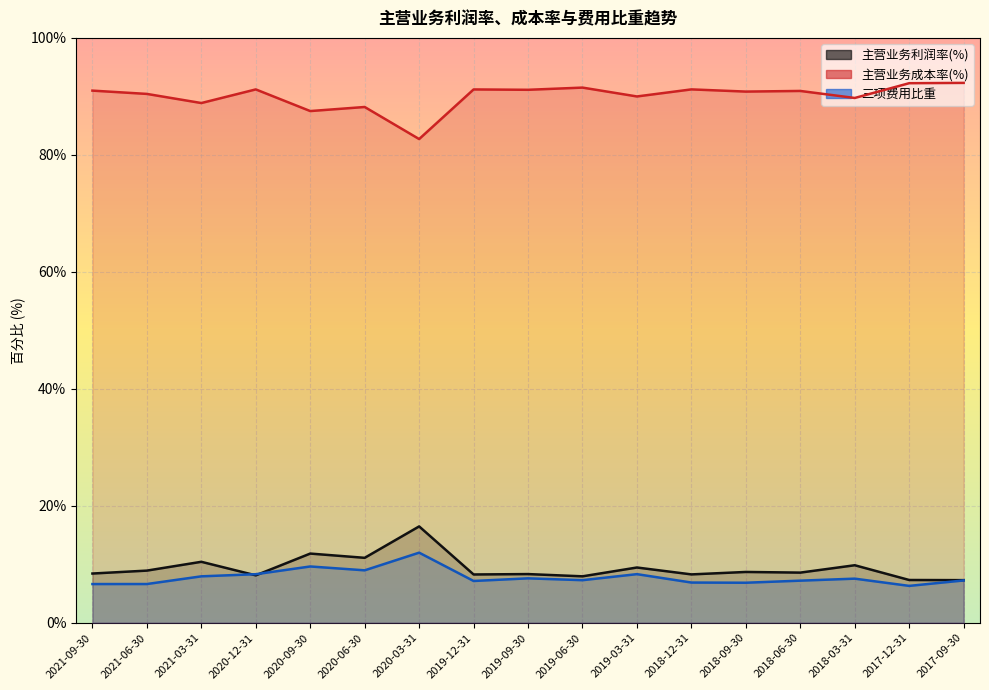

At which label does 主营业务成本率(%) reach its minimum?

2020-03-31